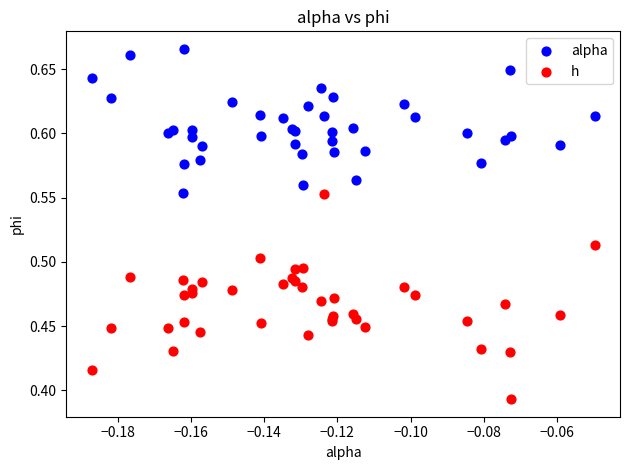

What are all the series names shown in the legend?

alpha, h